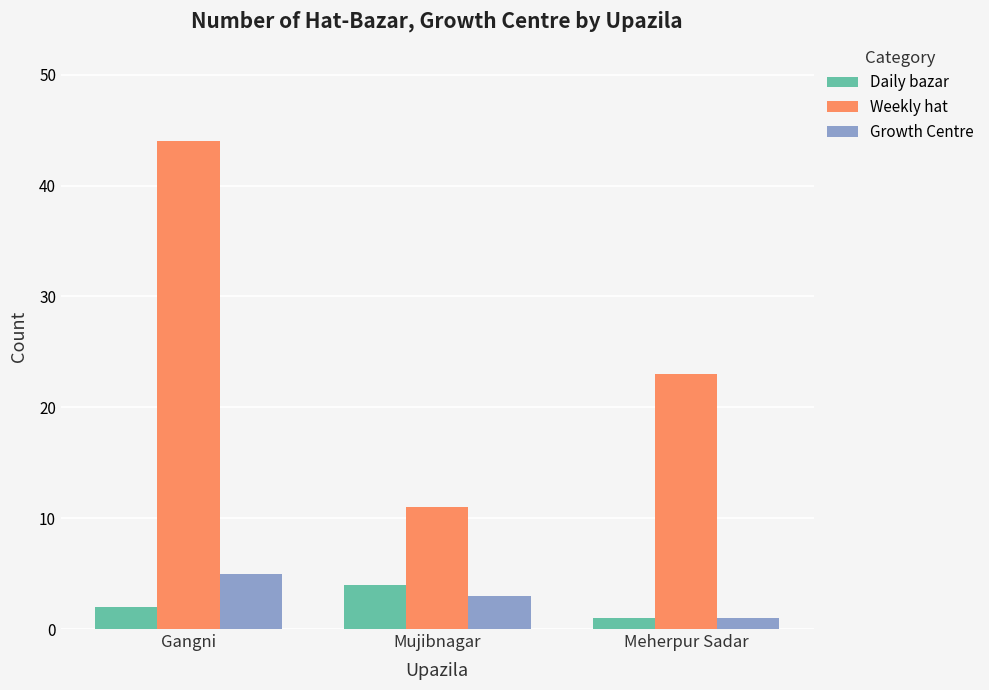

What is the smallest value displayed?

1